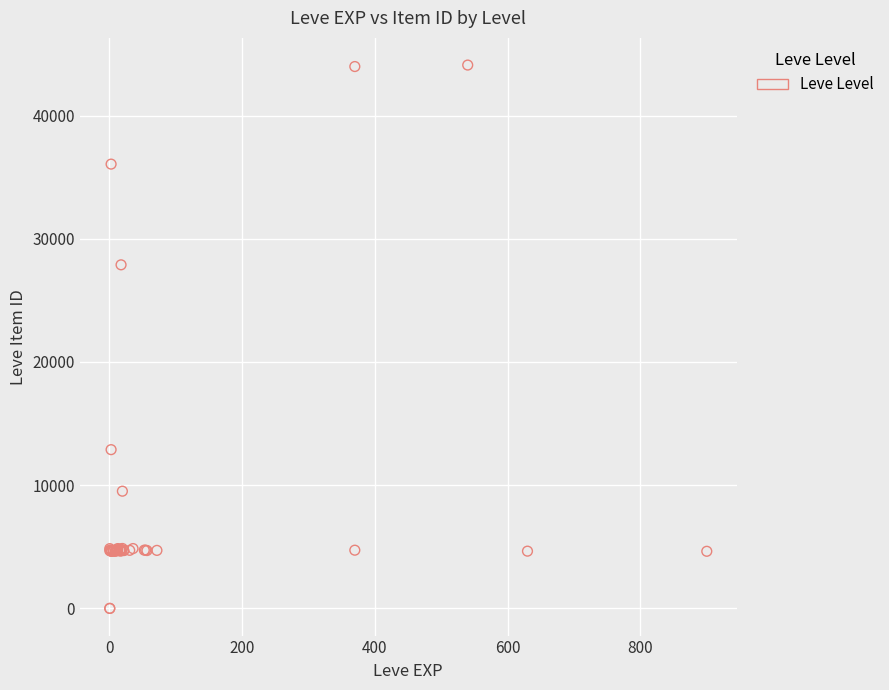

What Y value in the scatter plot is closest to 22048?

27884